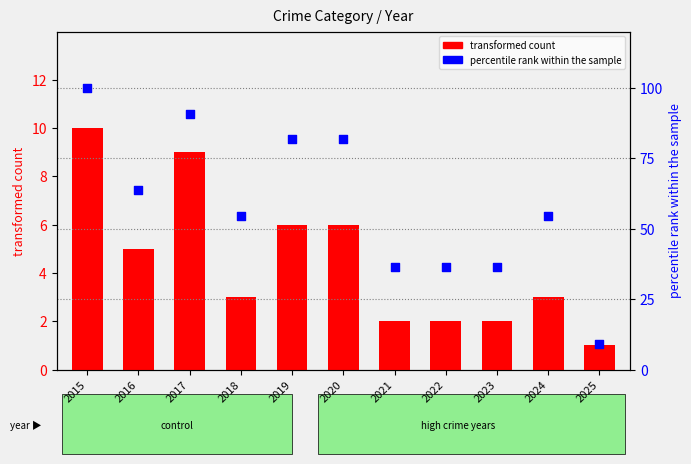

Which series reaches the maximum Y coordinate?

percentile rank within the sample